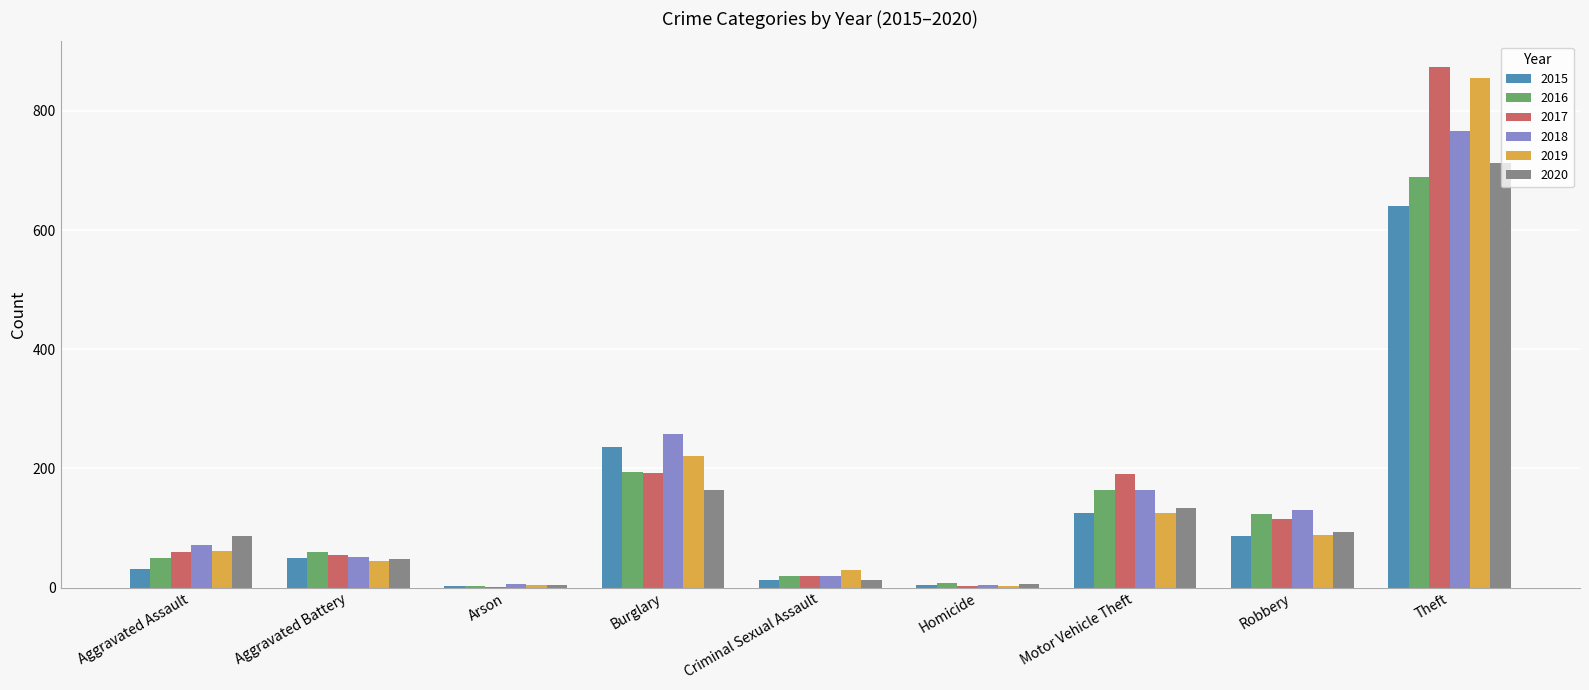

At which category is the sum across all series the highest?

Theft